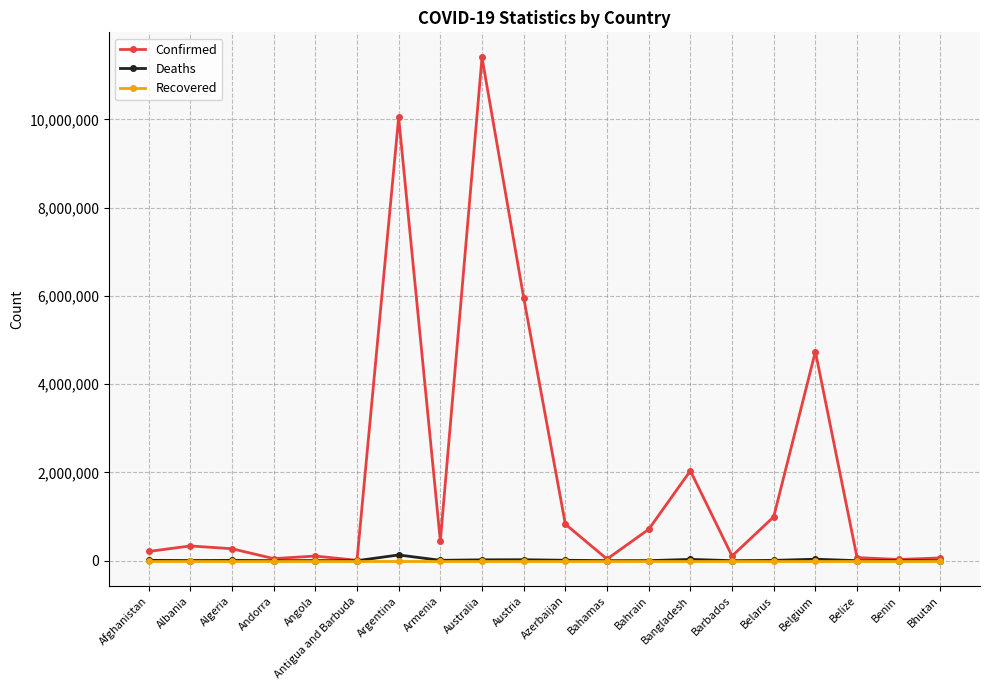

Which series has the widest spread of values?

Confirmed